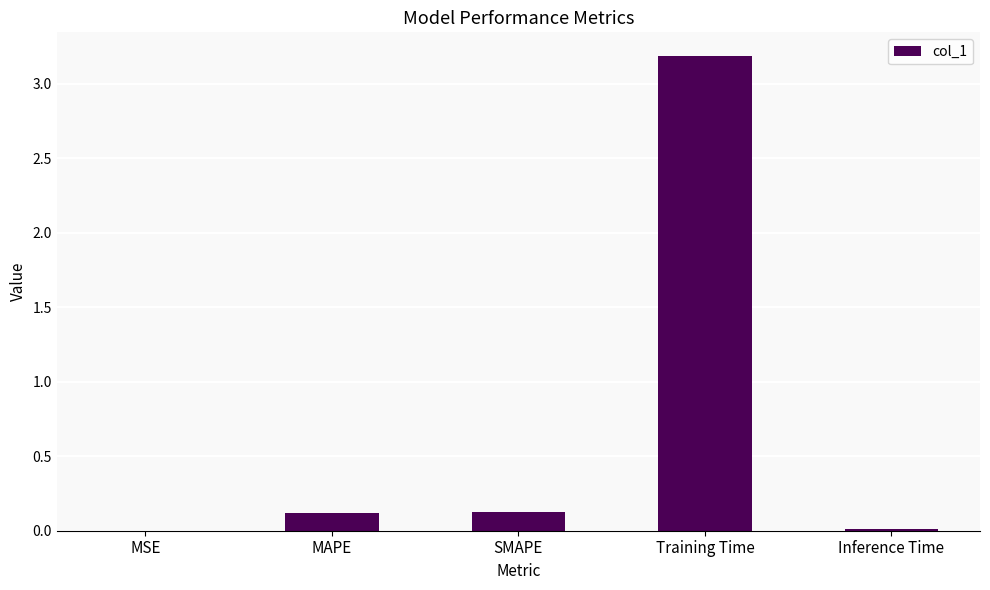

Which category has the highest value across all series?

Training Time